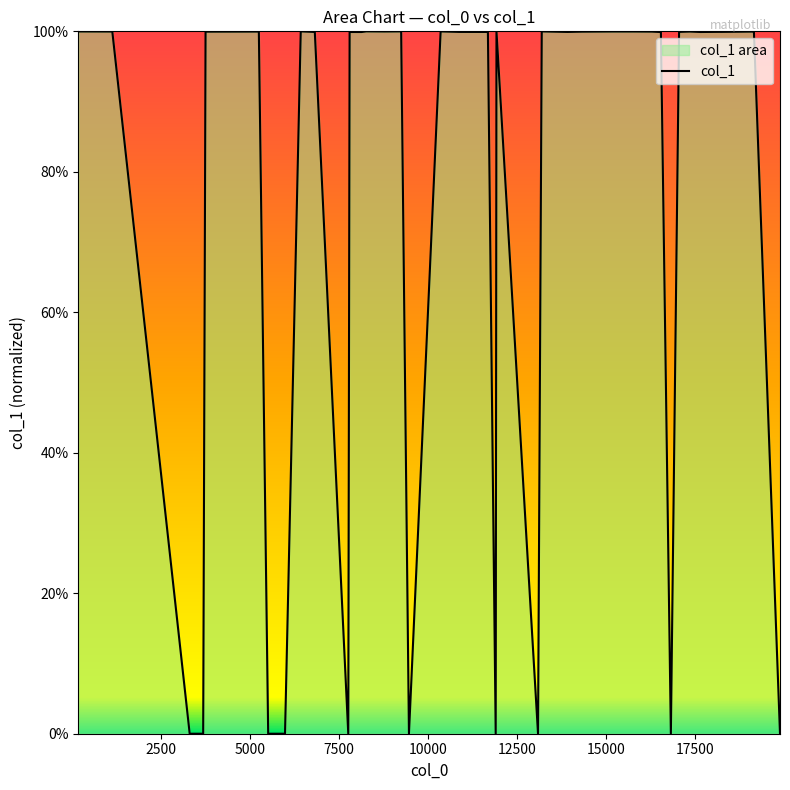

What is the difference between the maximum and minimum values?

100.0